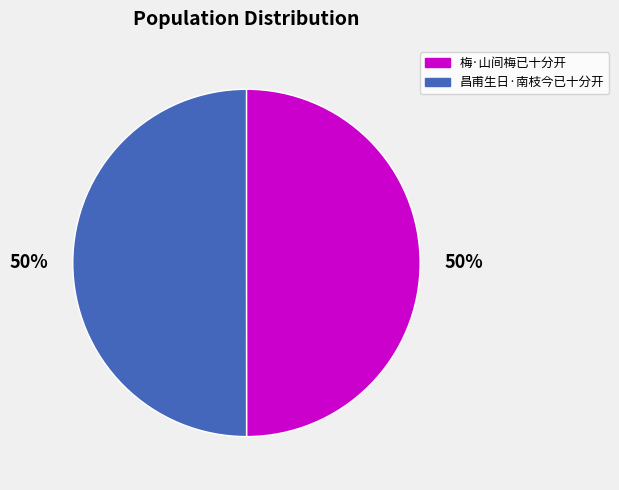

To the nearest percent, what is the combined percentage of 梅·山间梅已十分开 and 昌甫生日·南枝今已十分开?

100%